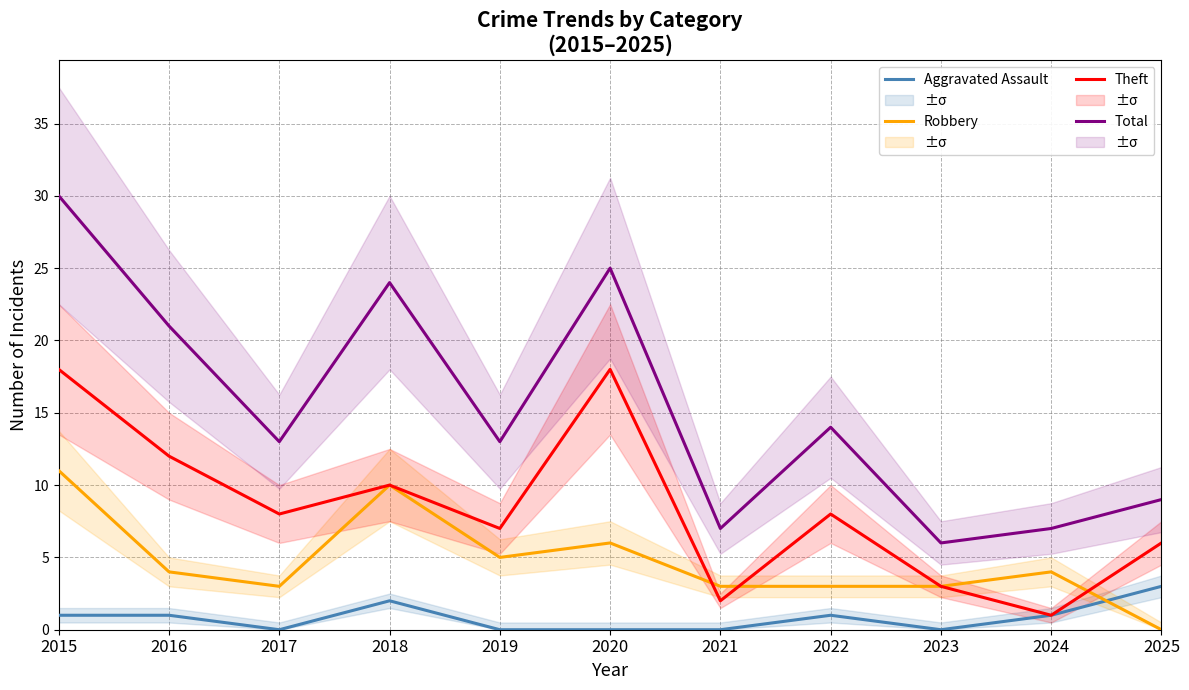

True or false: Aggravated Assault and Theft intersect in this chart.

False